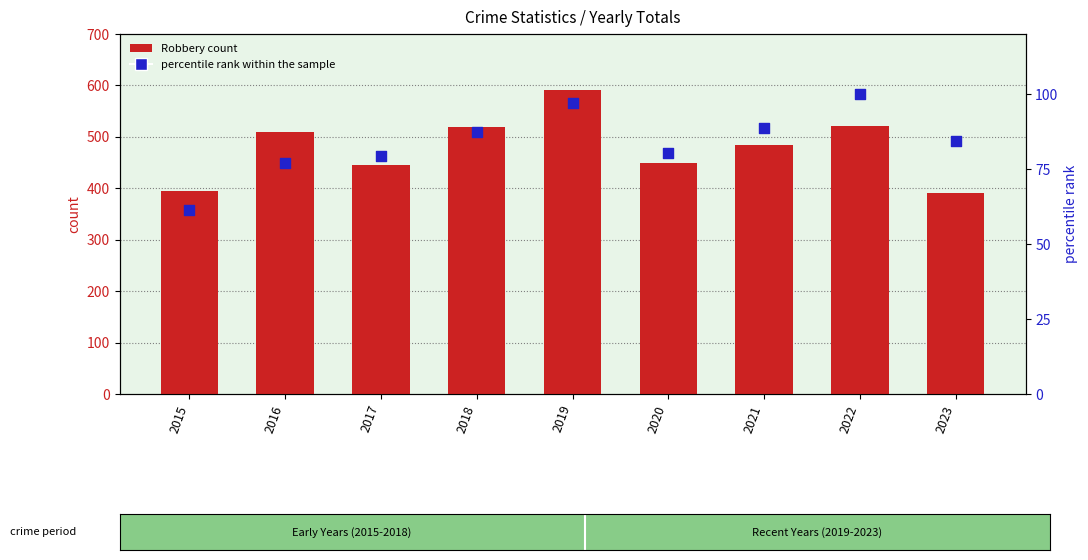

Is the value of Robbery at 2016 greater than the value of percentile rank within the sample at 2015?

Yes